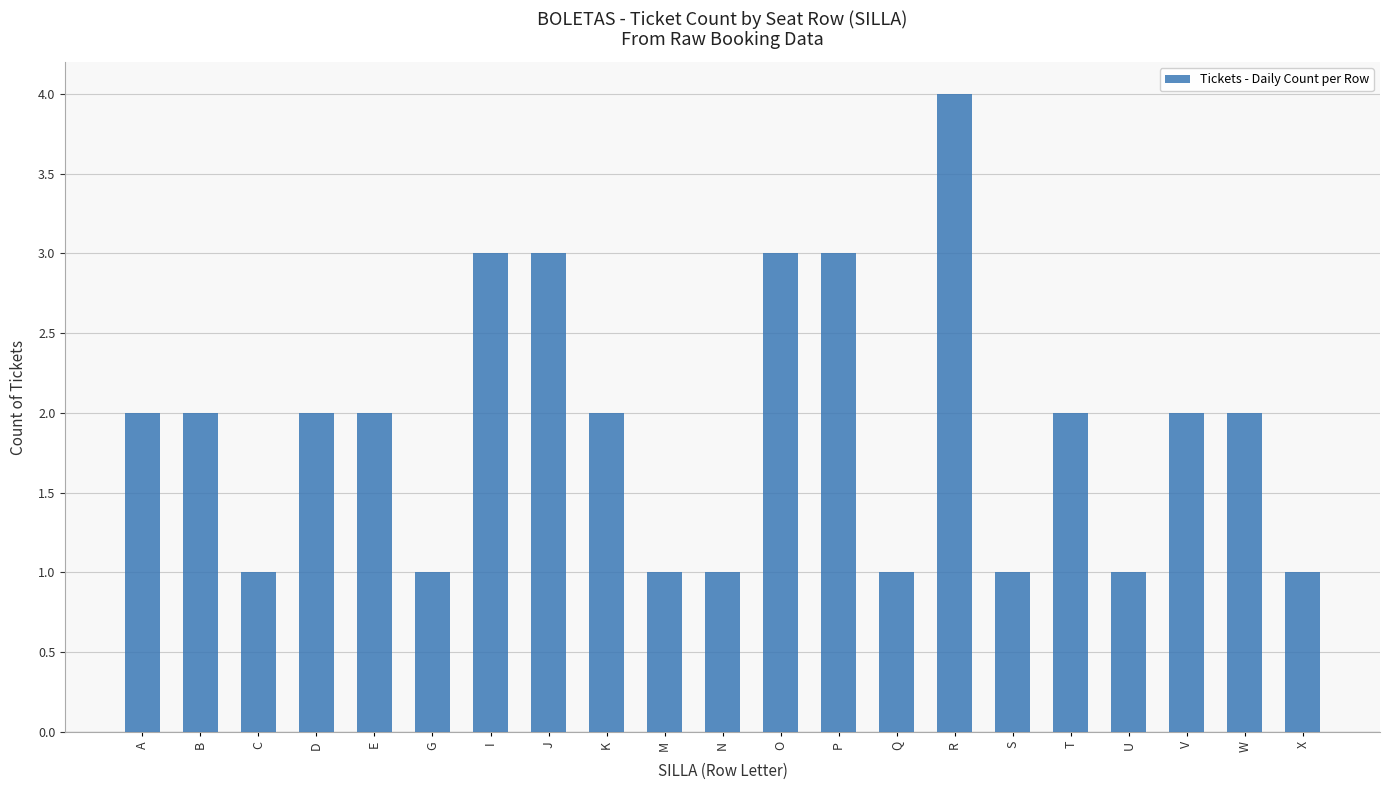

How many bars are there in total?

21